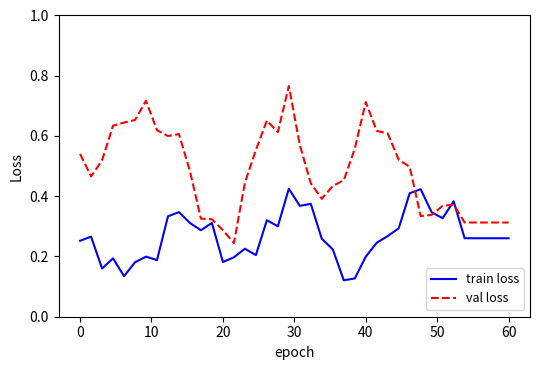

Which series has the largest total across all categories?

val loss